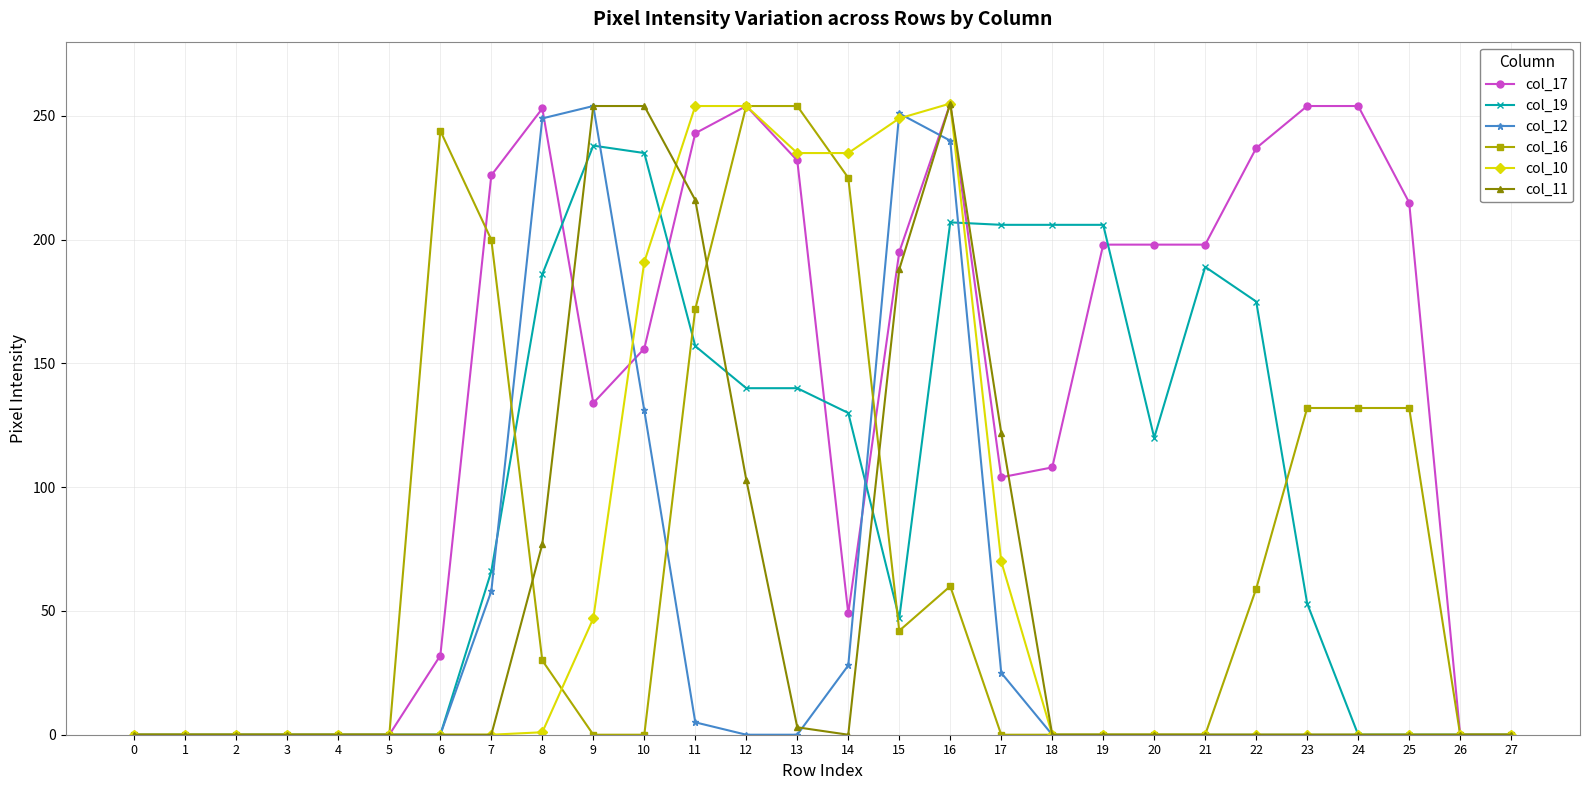

Does the chart display data point markers on the line(s)?

Yes